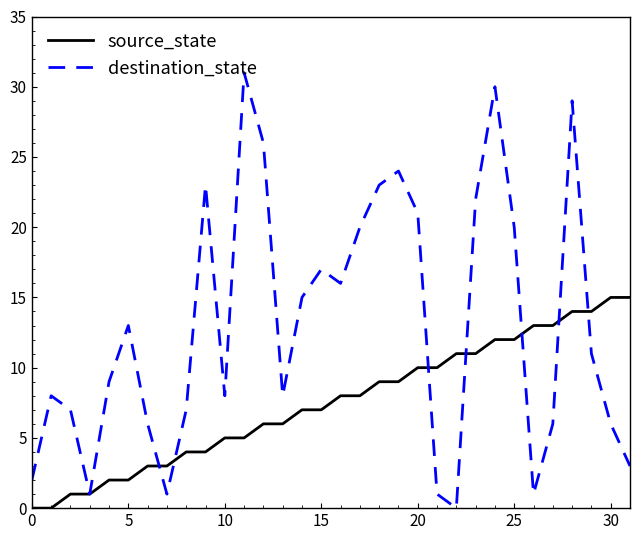

Which series has the largest total across all categories?

destination_state